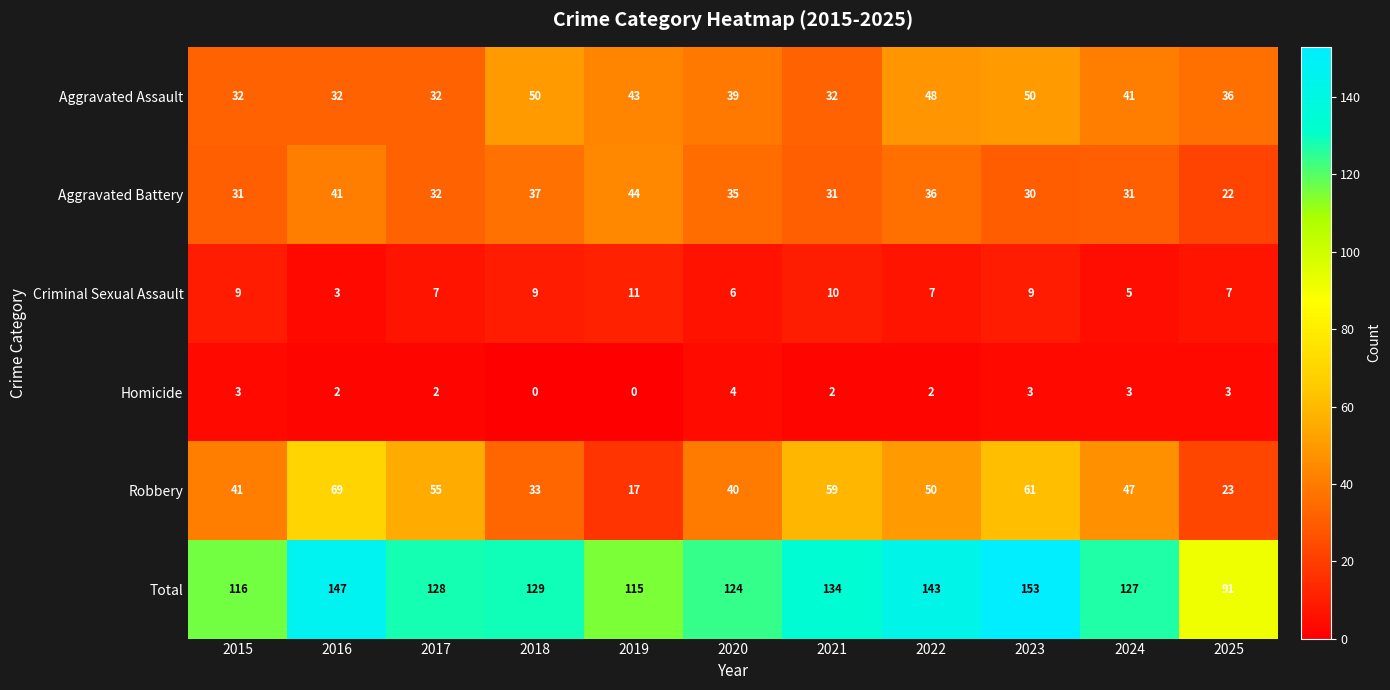

What is the average value of the Robbery series?

45